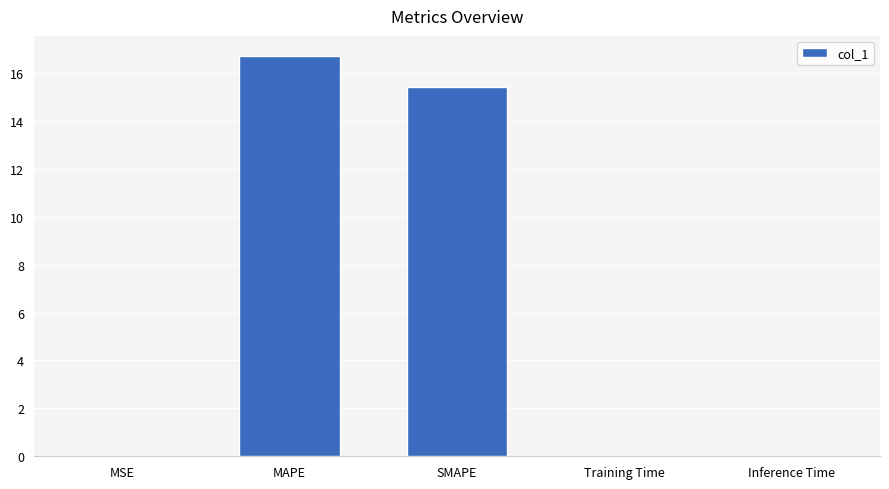

Which has a higher value, MAPE or Training Time?

MAPE